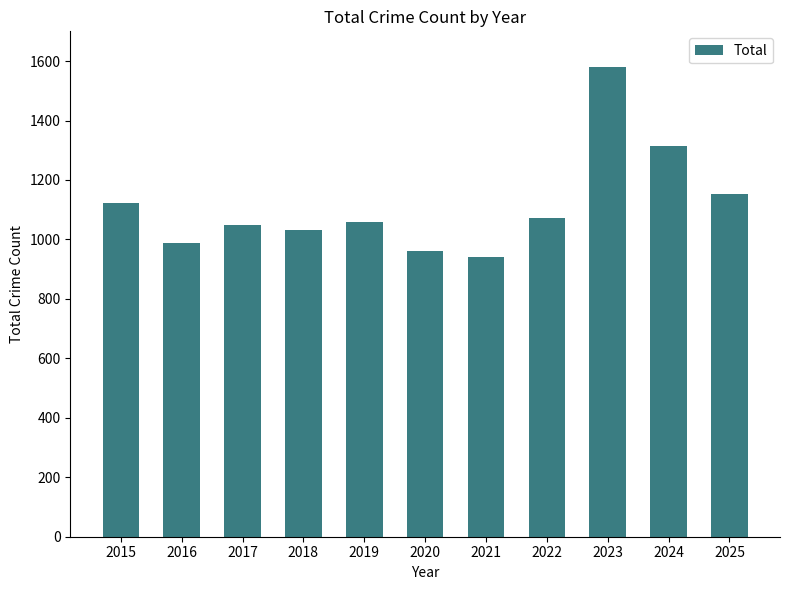

What value does the data have at 2019, to the nearest 10?

1060